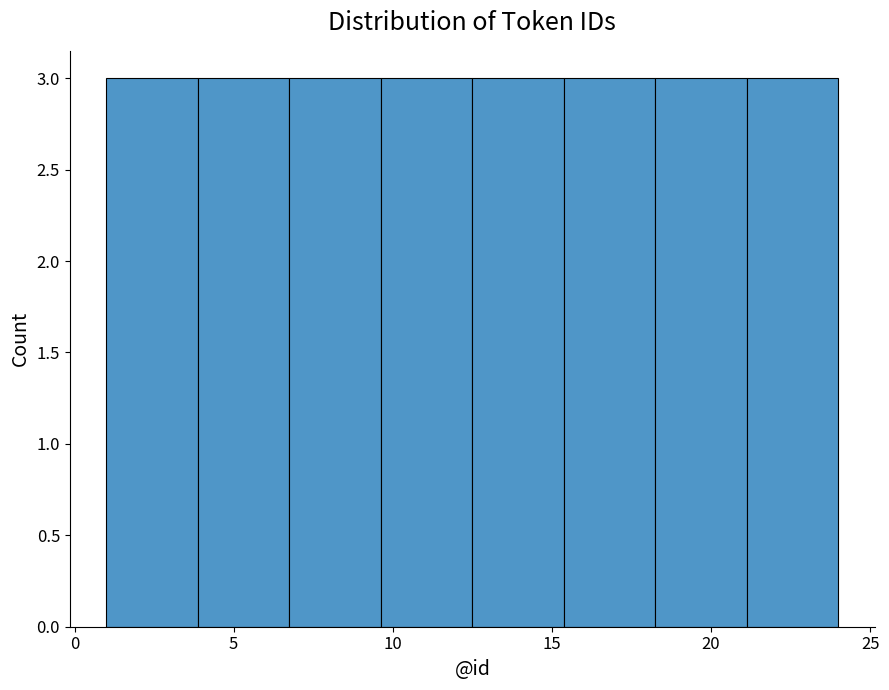

Reading left to right, list every bar in this chart as the range it spans on the x-axis followed by its height. Neither the bar edges nor the heights are printed on the chart, so give them approximately, as read against the axes.

1.0 to 4.0: 3
4.0 to 7.0: 3
7.0 to 9.5: 3
9.5 to 12.5: 3
12.5 to 15.5: 3
15.5 to 18.5: 3
18.5 to 21.0: 3
21.0 to 24.0: 3